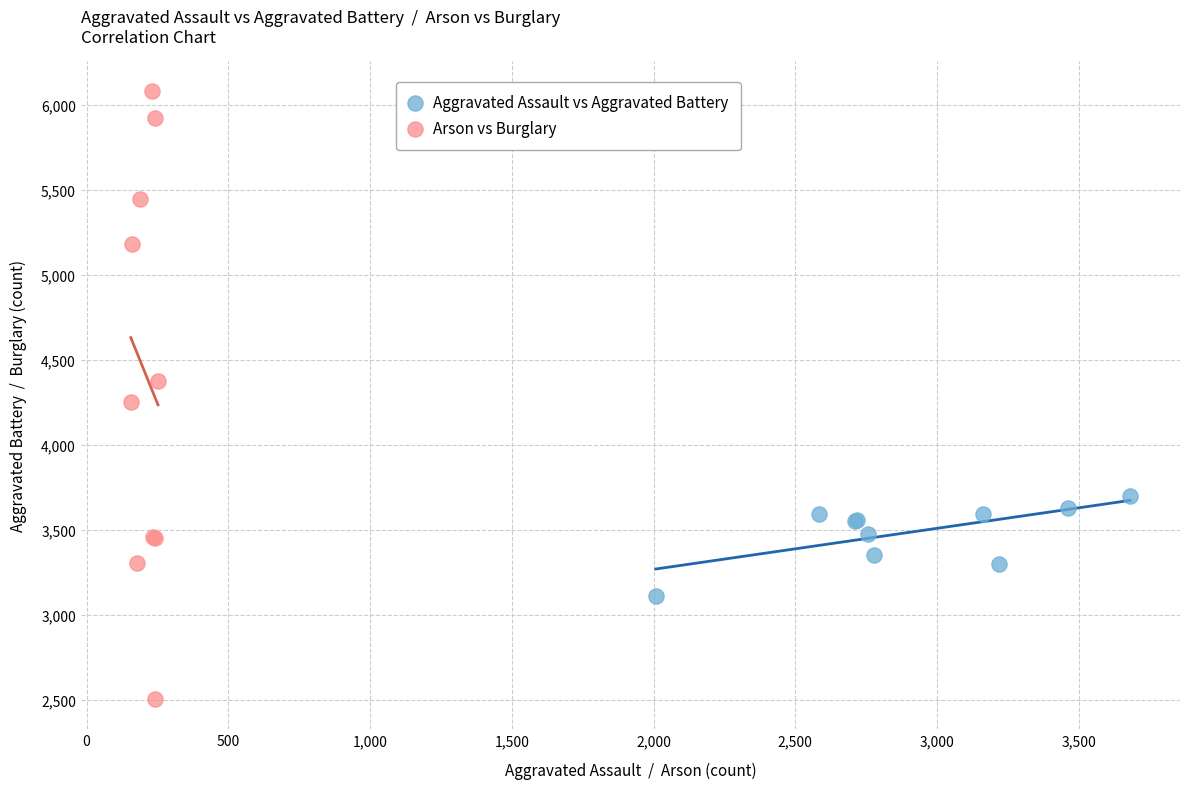

Which series contains the highest Y value?

Arson vs Burglary